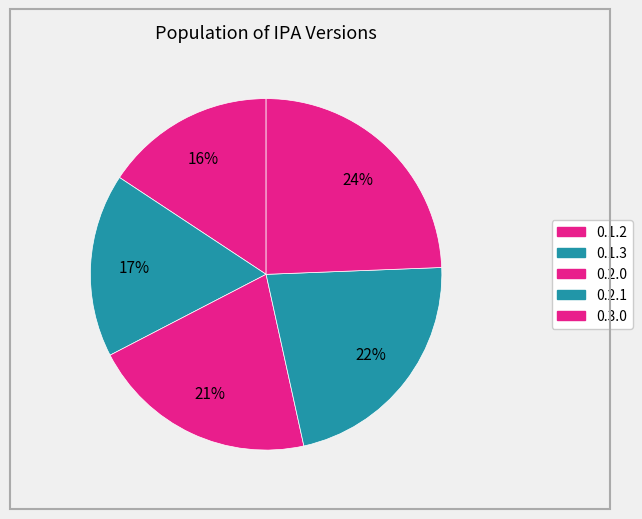

How many segments does this pie chart have?

5